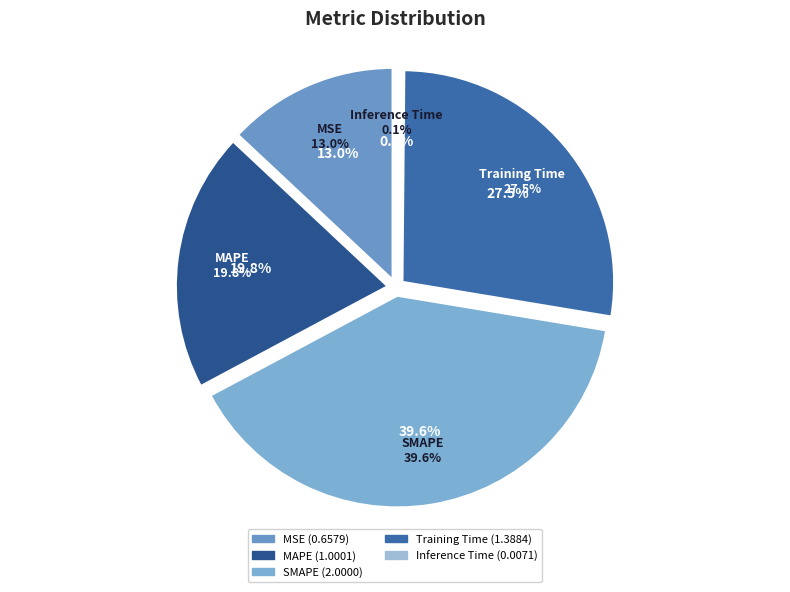

What is the largest slice in the pie chart?

SMAPE